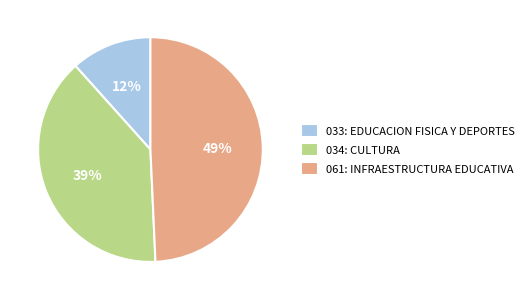

Count the number of slices in the pie.

3